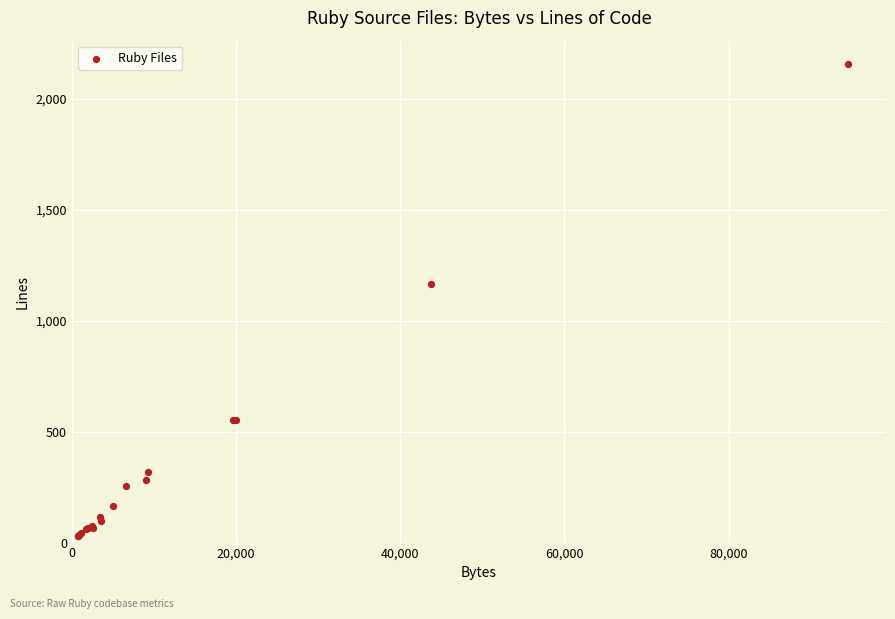

What Y value in the scatter plot is closest to 1093?

1165